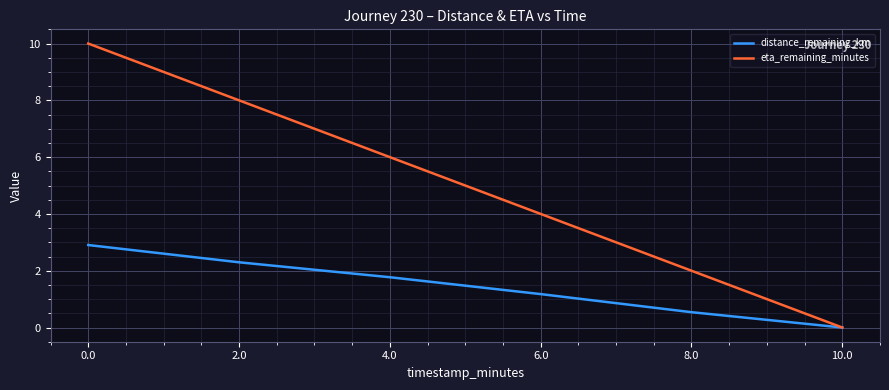

Reading left to right, extract all data points from this chart.

distance_remaining_km: 2.9	2.3	1.8	1.2	0.5	0.0
eta_remaining_minutes: 10.0	8.0	6.0	4.0	2.0	0.0